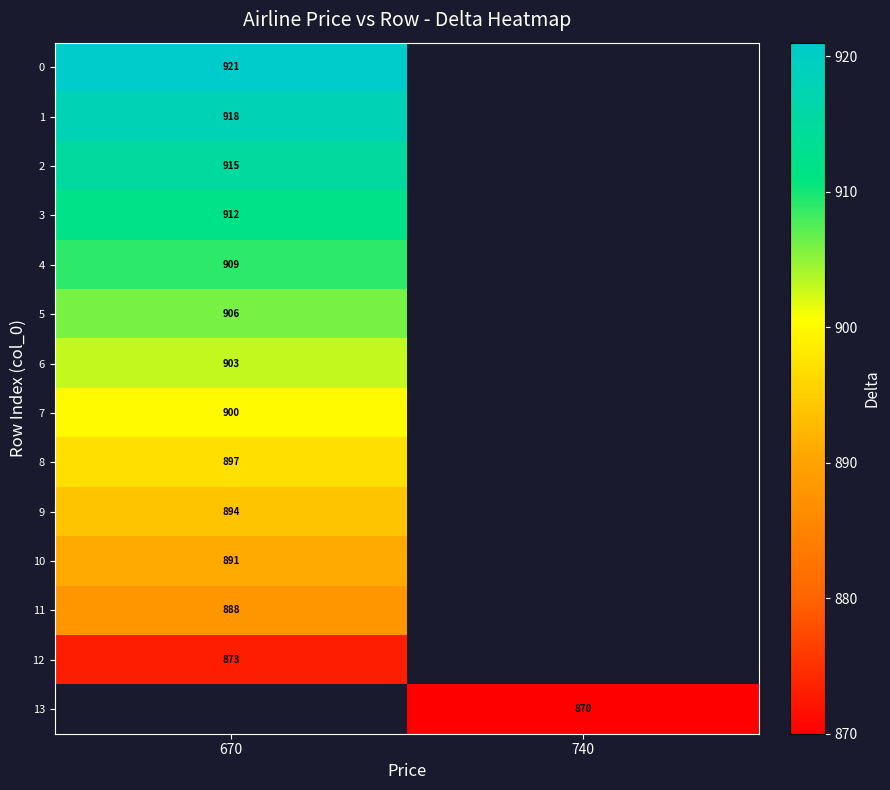

Which category has the highest value across all series?

670